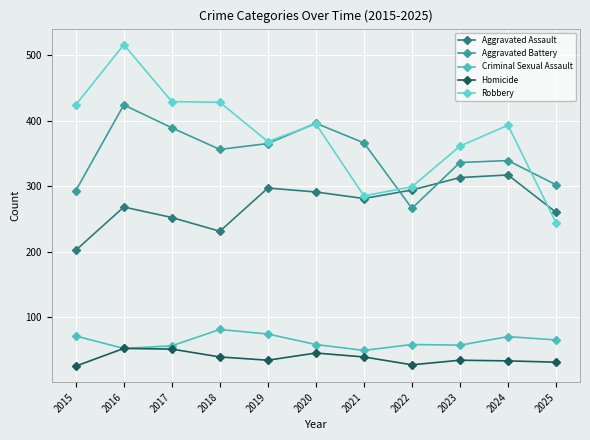

What is the spread (max minus min) of values at 2020?

351